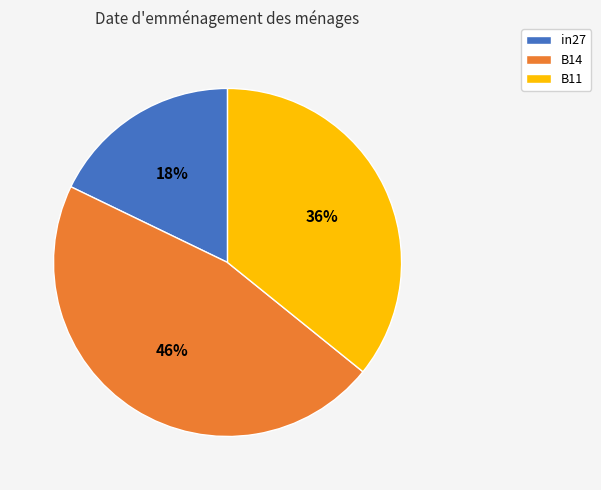

Is B14 the majority of the pie?

No